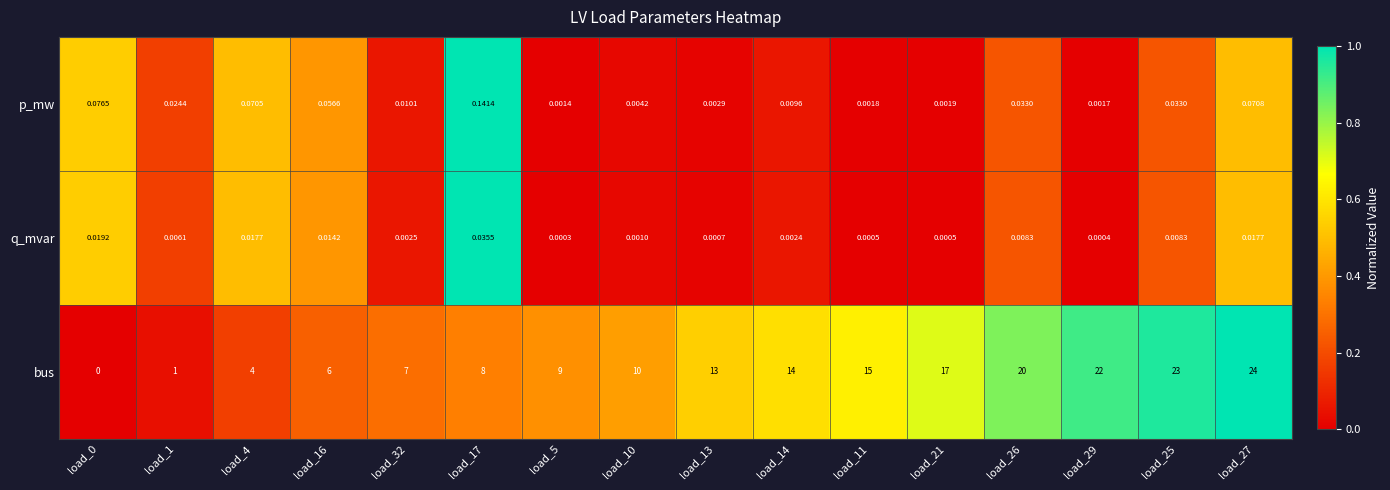

Between load_21 and load_25, which series saw the biggest shift?

bus